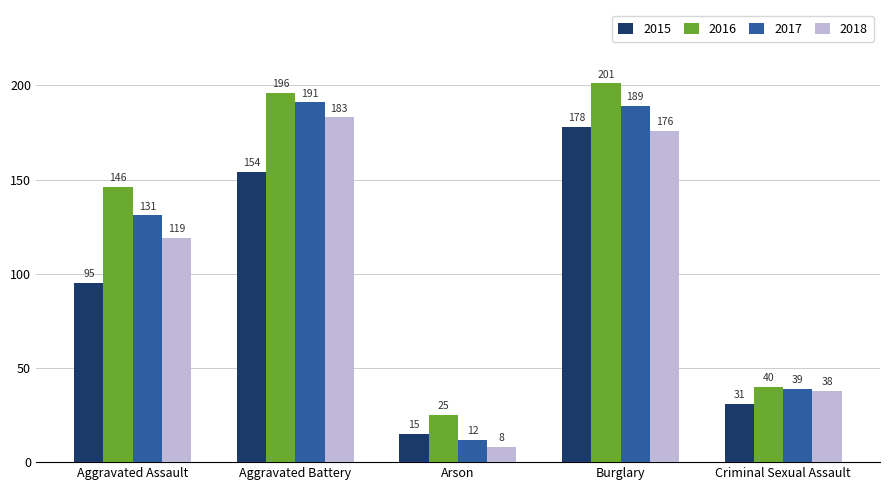

At which category is the sum across all series the highest?

Burglary